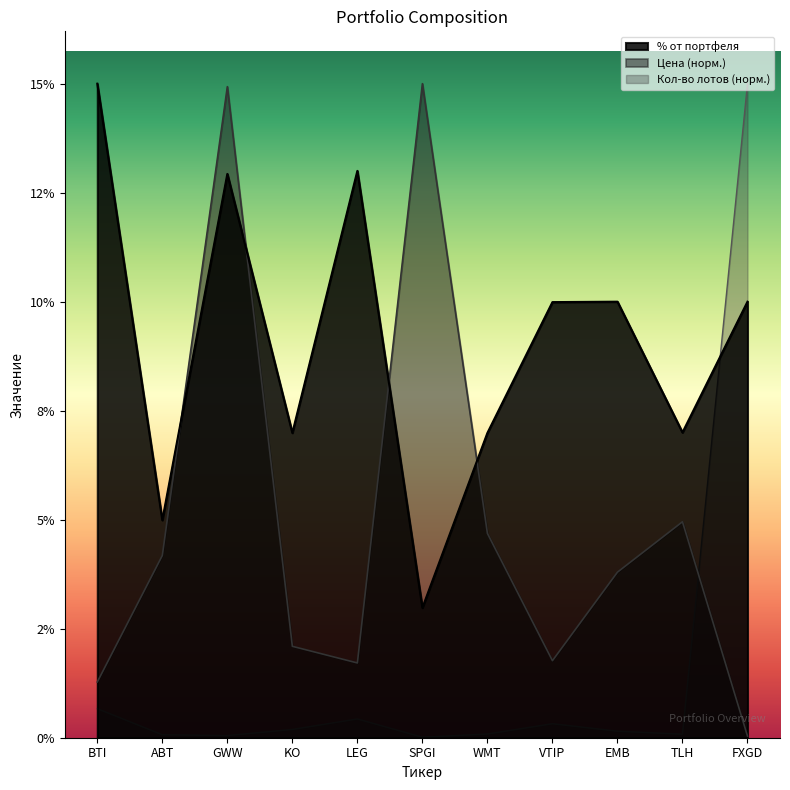

Reading left to right, list all the values displayed in this chart.

% от портфеля: BTI=15.0	ABT=5.0	GWW=12.9	KO=7.0	LEG=13.0	SPGI=3.0	WMT=7.0	VTIP=10.0	EMB=10.0	TLH=7.0	FXGD=10.0
Цена: BTI=1.3	ABT=4.2	GWW=14.9	KO=2.1	LEG=1.7	SPGI=15.0	WMT=4.7	VTIP=1.8	EMB=3.8	TLH=5.0	FXGD=0.0
Кол-во лотов: BTI=0.7	ABT=0.1	GWW=0.0	KO=0.2	LEG=0.4	SPGI=0.0	WMT=0.1	VTIP=0.3	EMB=0.1	TLH=0.1	FXGD=15.0